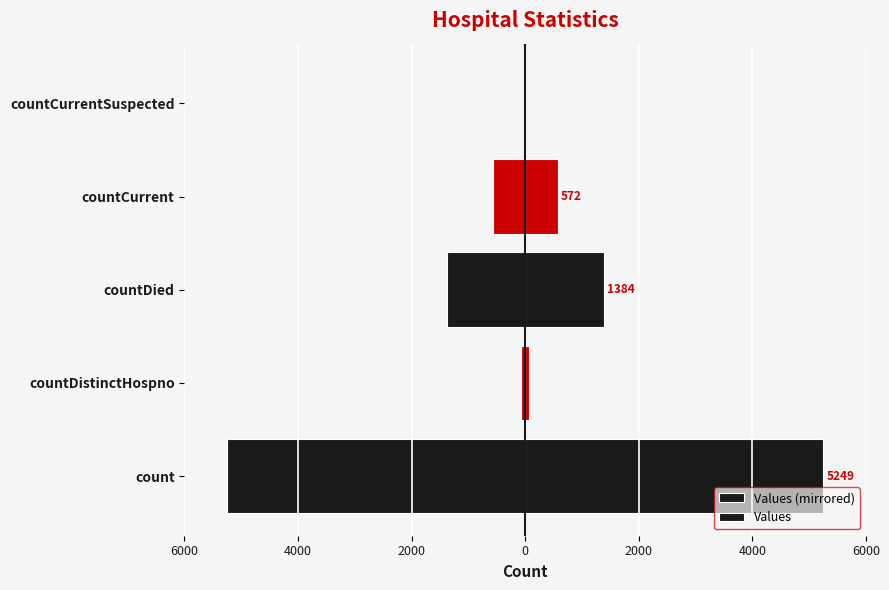

What is the difference between the maximum and second lowest values in the Values (mirrored) series?

1384